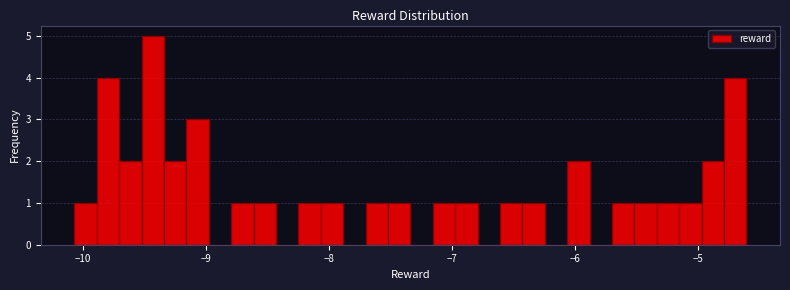

Read against the x-axis, roughly where is the centre of the tallest bar?

-9.4